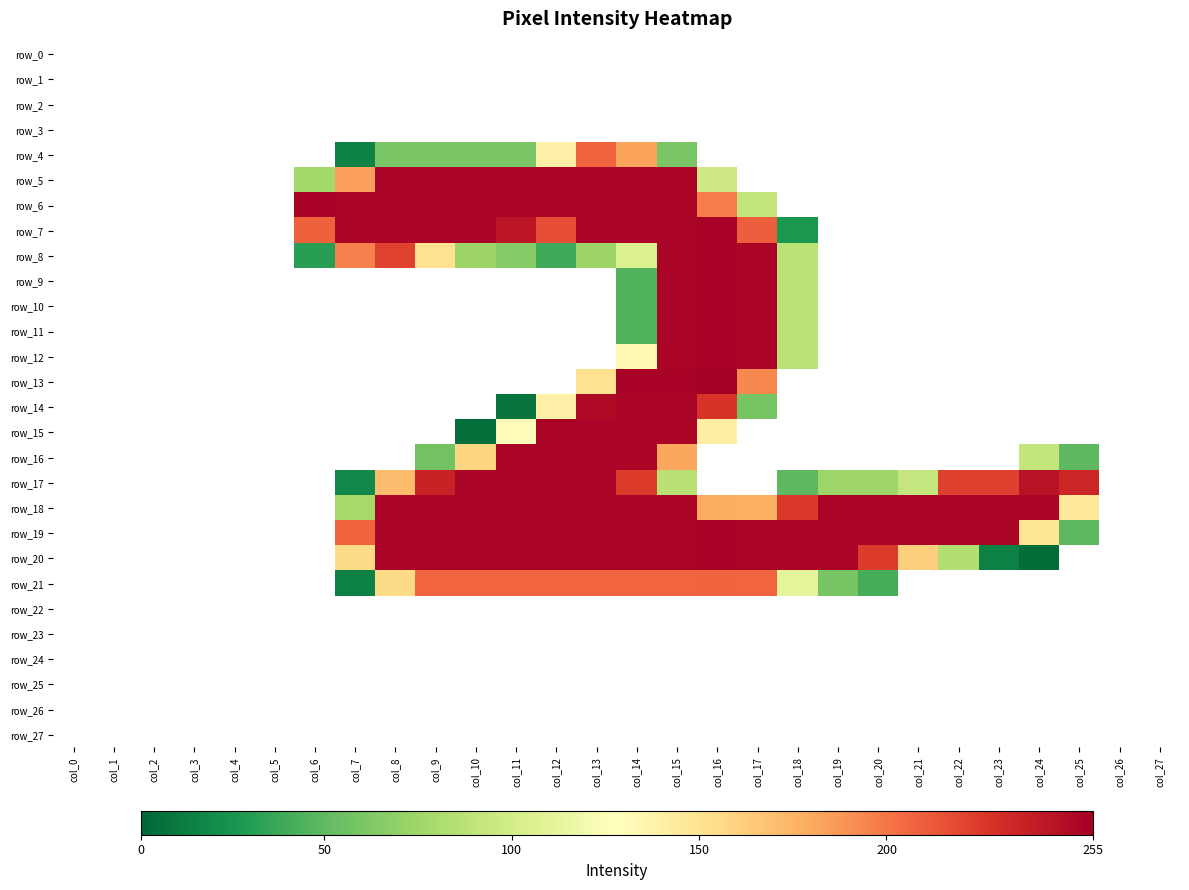

How many data points does each series have?

28